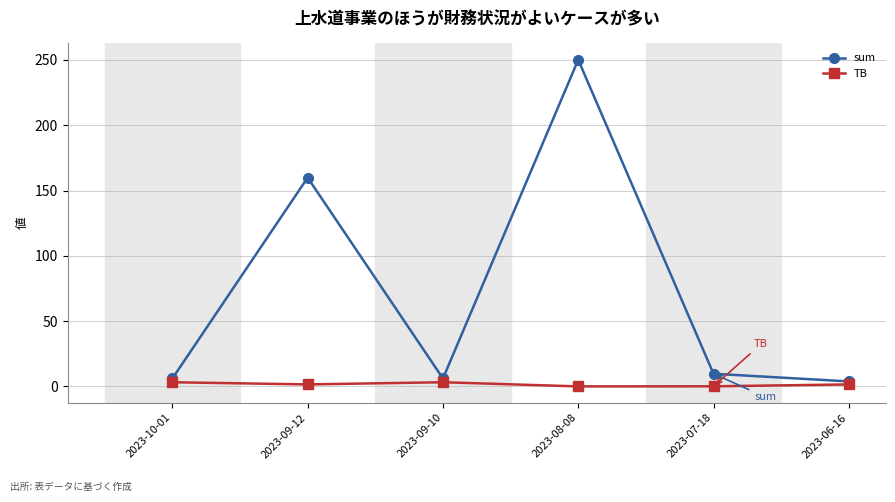

True or false: TB has more than 2 points higher than both neighbors.

False